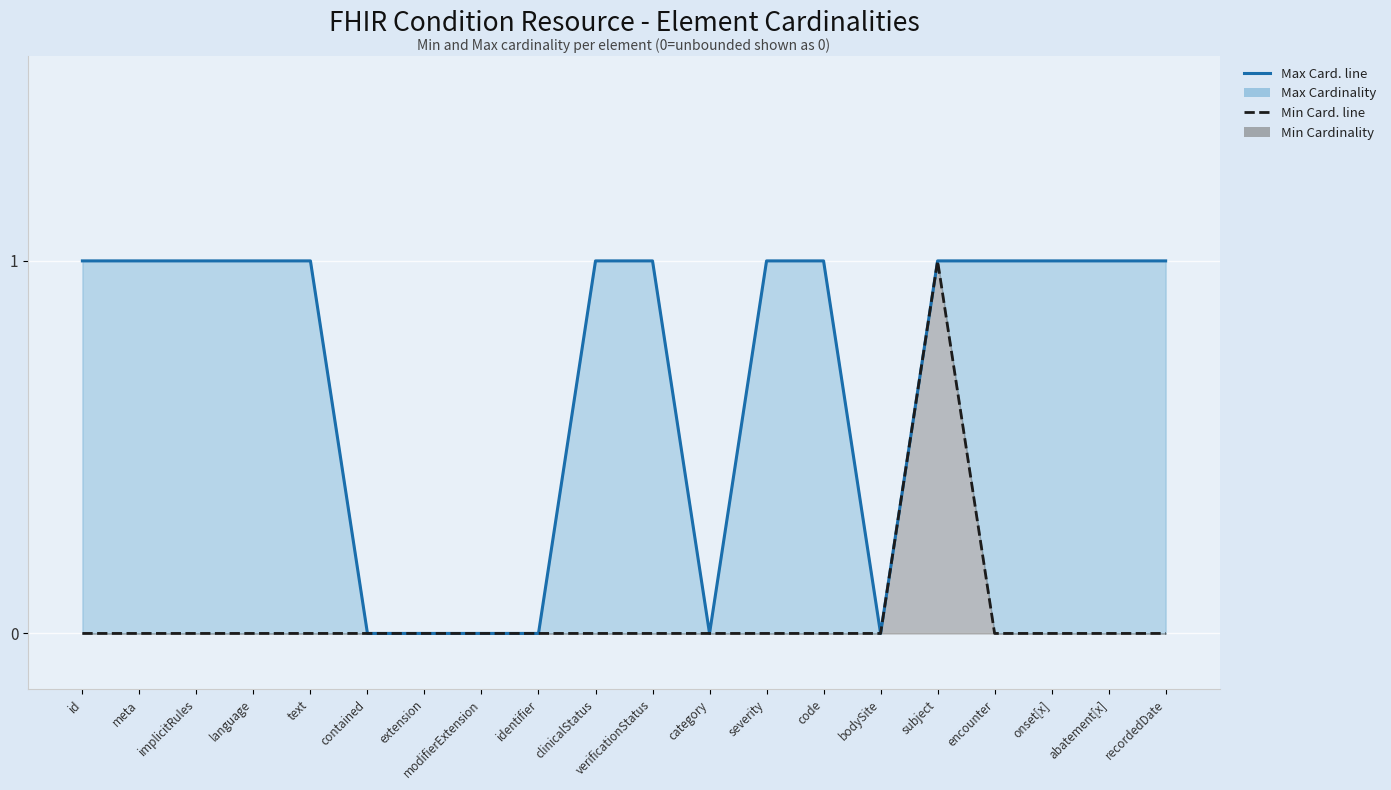

What is the total value across all series at id?

1